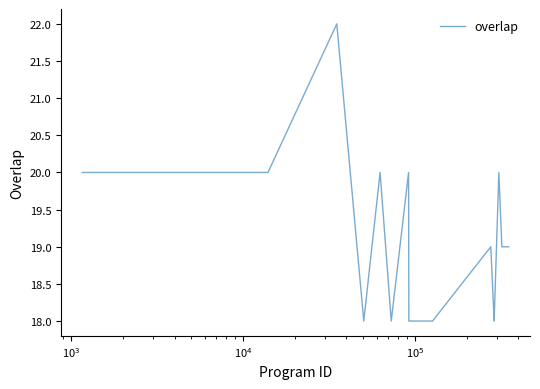

What is the smallest value displayed?

18